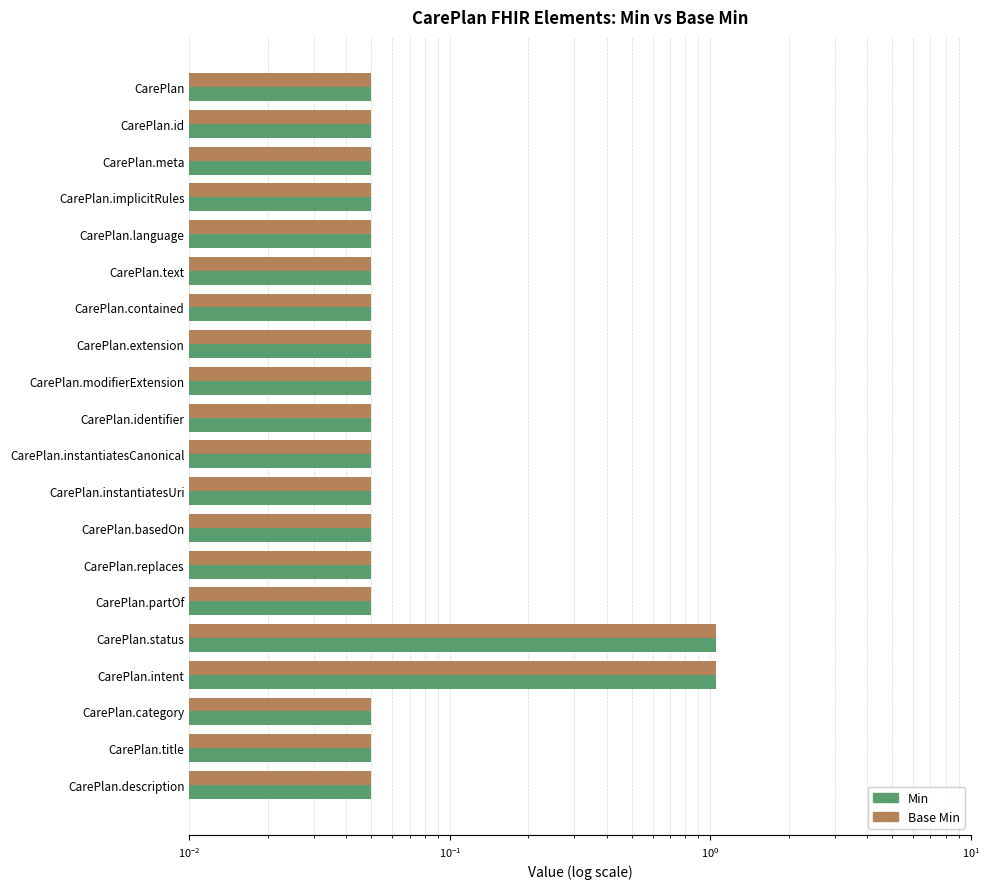

What is the total value across all series at CarePlan.title?

0.1